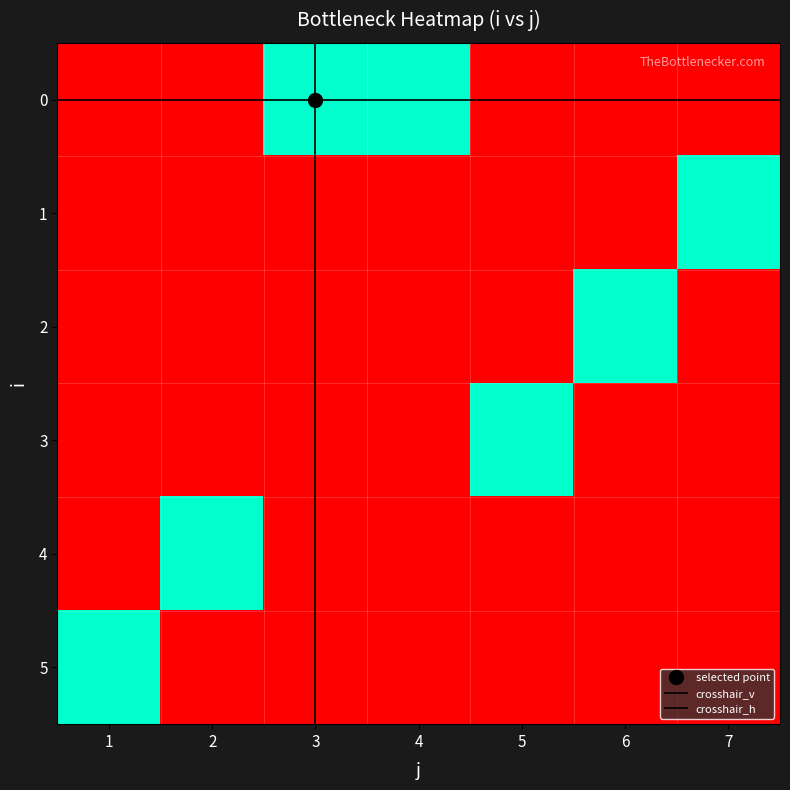

What is the total value across all series at 3?

1